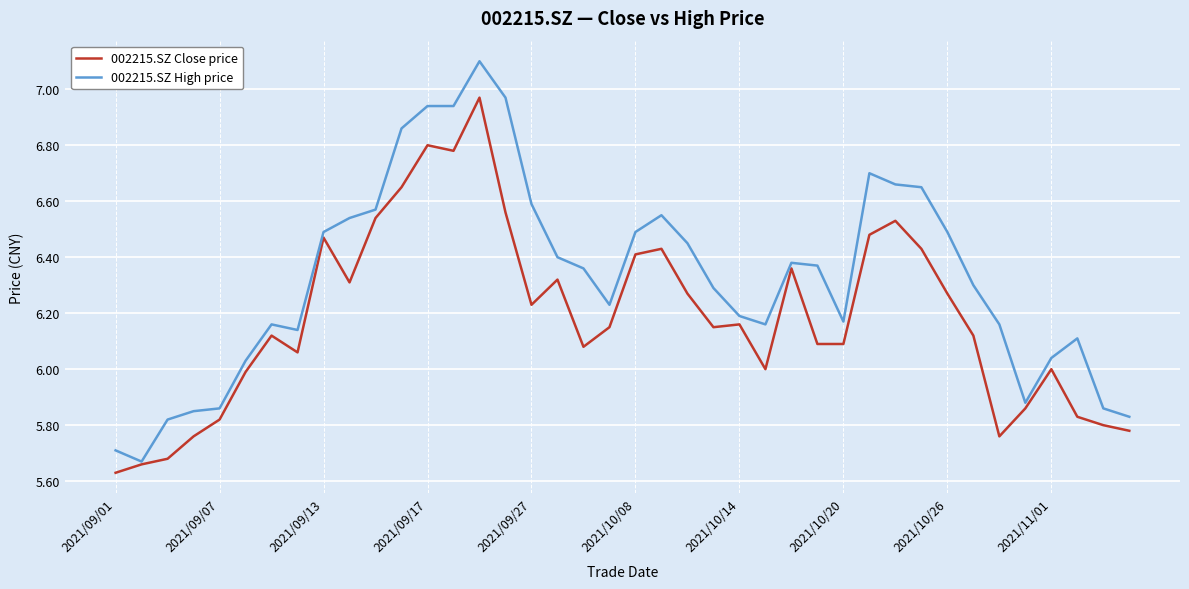

Rank the series by their maximum value, from lowest to highest.

002215.SZ Close price, 002215.SZ High price